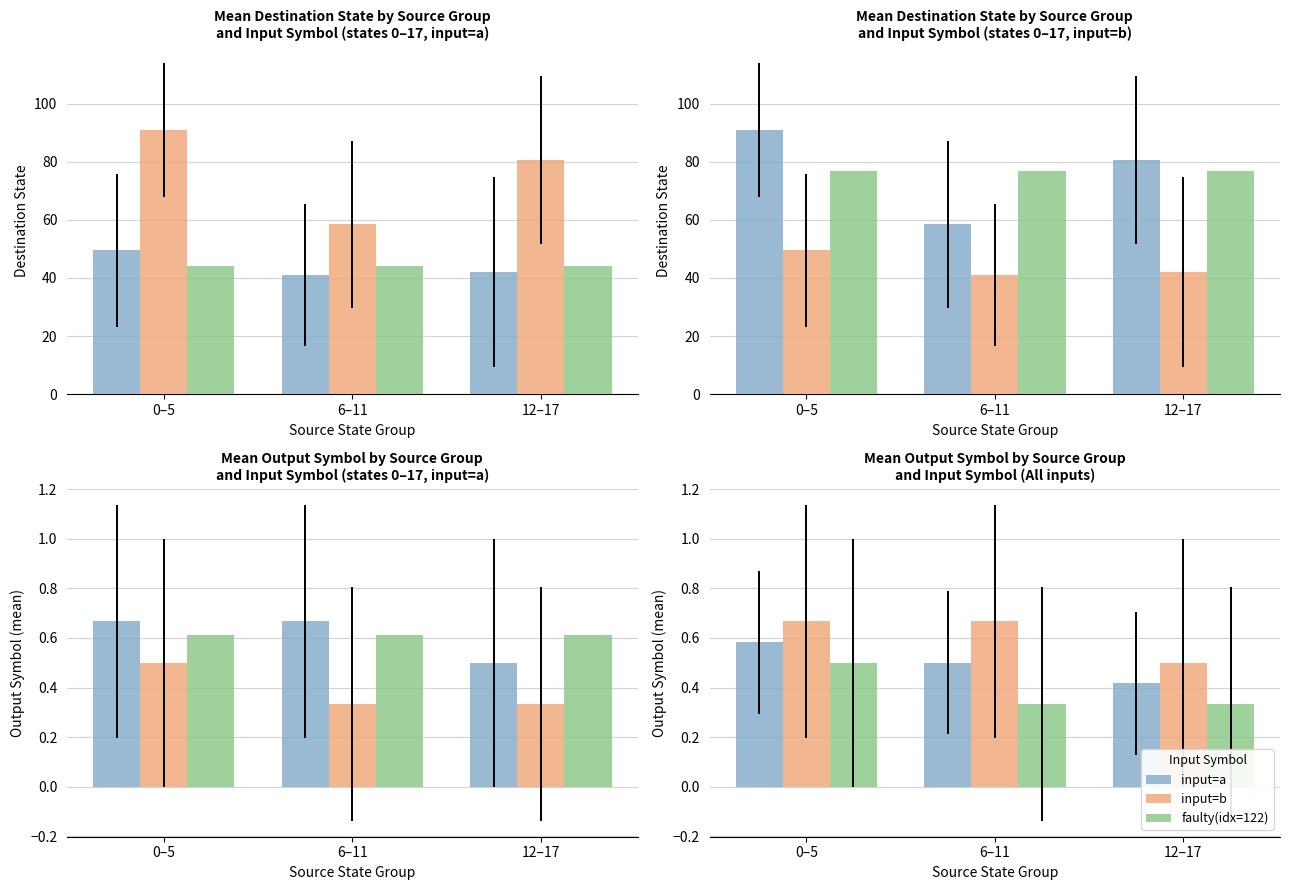

Count the input=b values in the range 0 to 1.

3